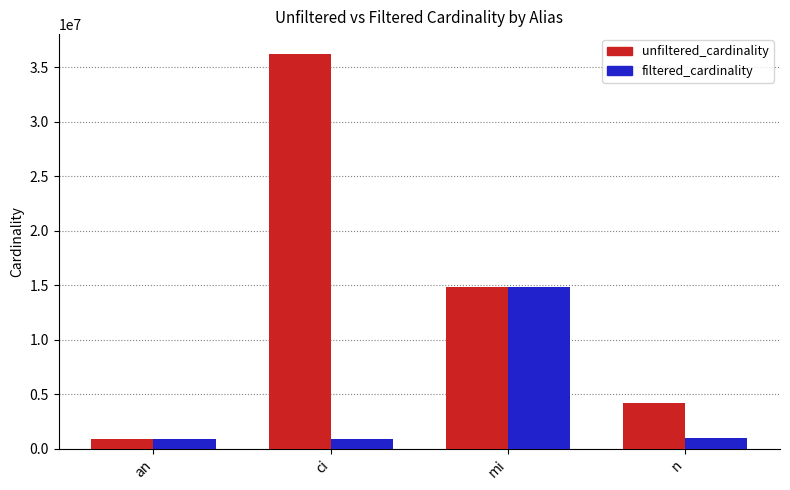

Rank the series by their maximum value, from highest to lowest.

unfiltered_cardinality, filtered_cardinality